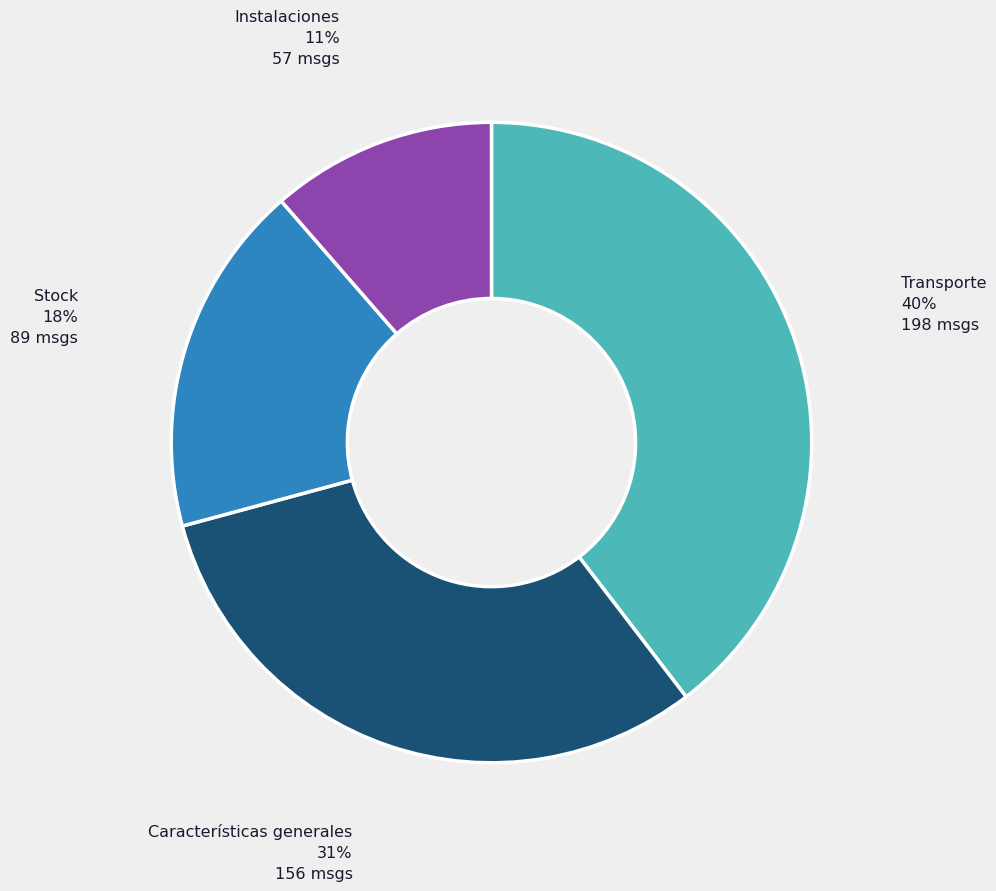

The Características generales slice represents 39% of the pie. True or false?

False